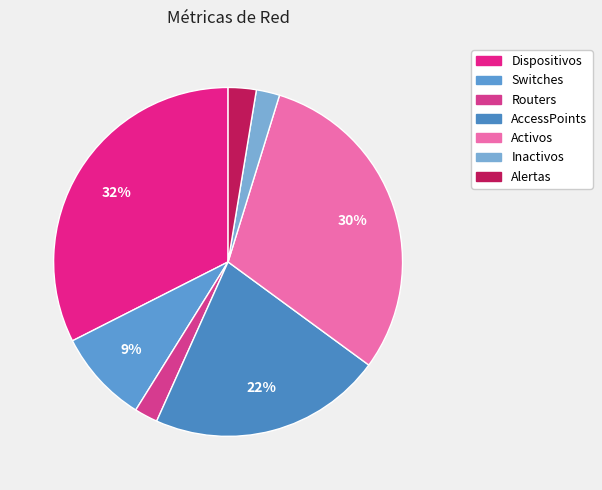

Count the number of slices in the pie.

7